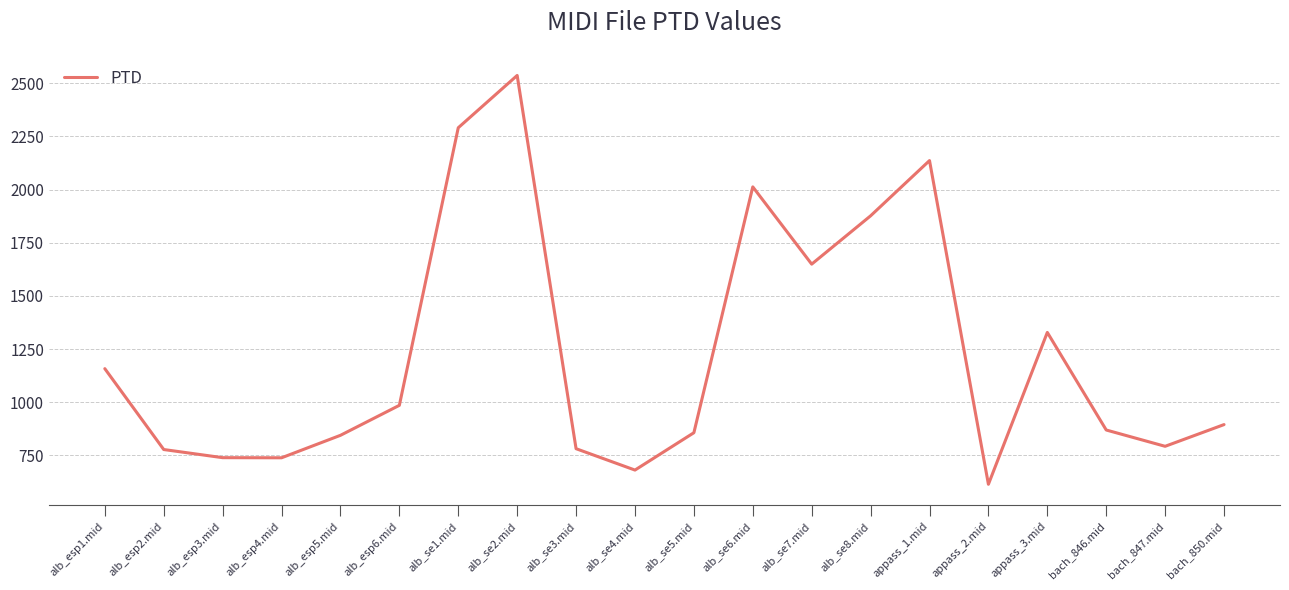

At which label is the value closest to 1575?

alb_se7.mid